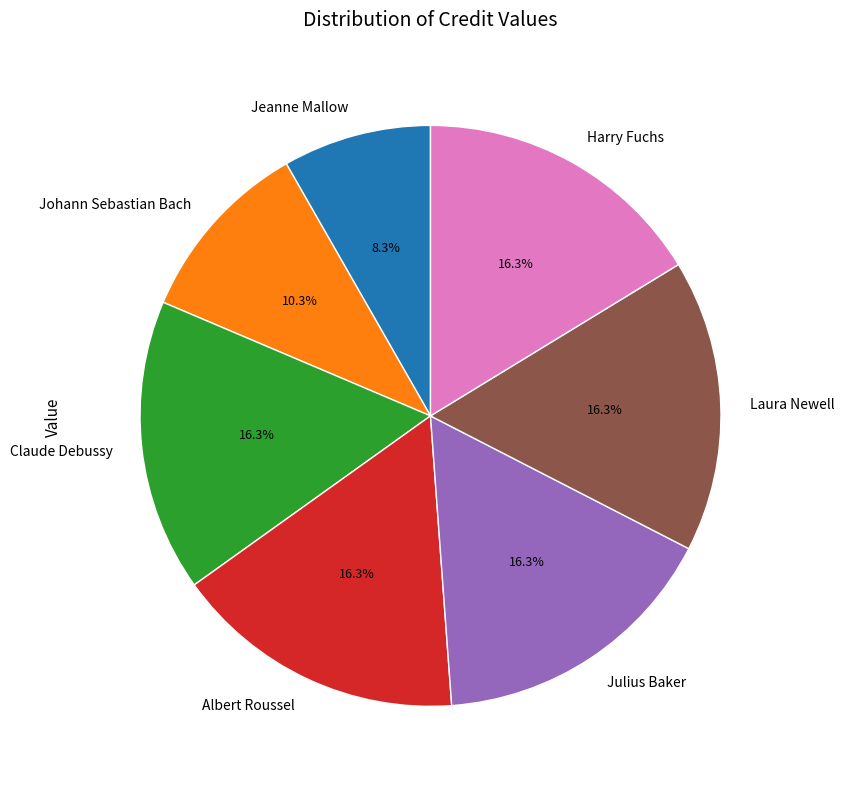

To the nearest percent, what is the difference between the largest and smallest slice percentages?

8%